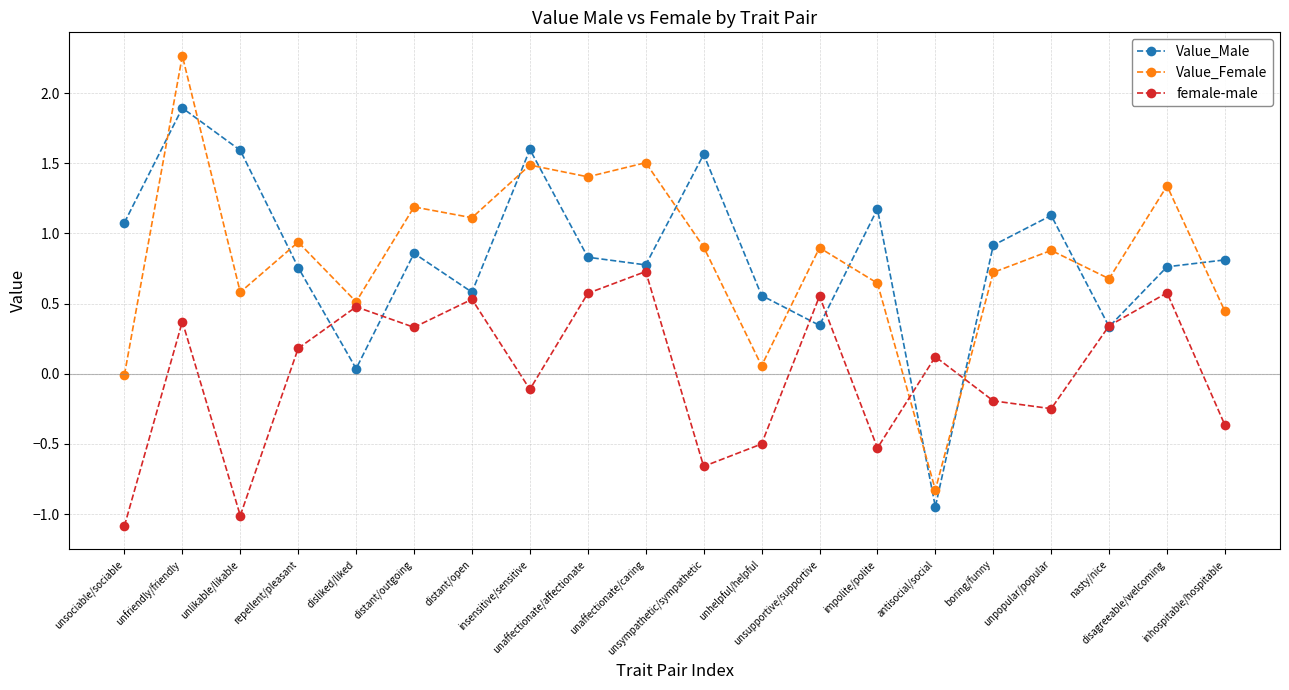

What is the total value across all series at unpopular/popular?

1.8